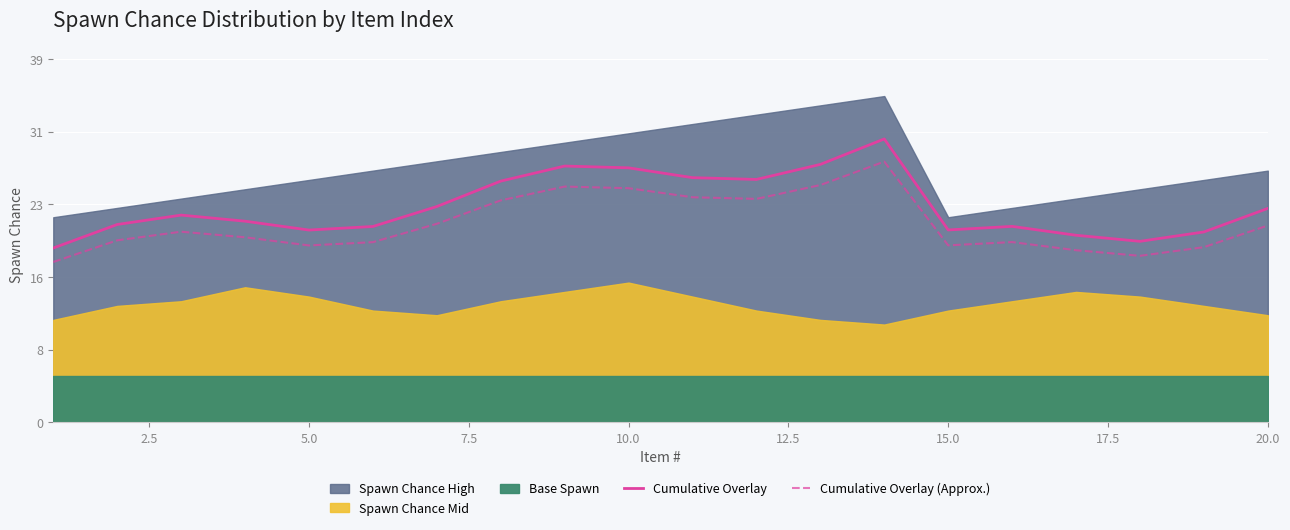

How many lines are shown in the chart?

2